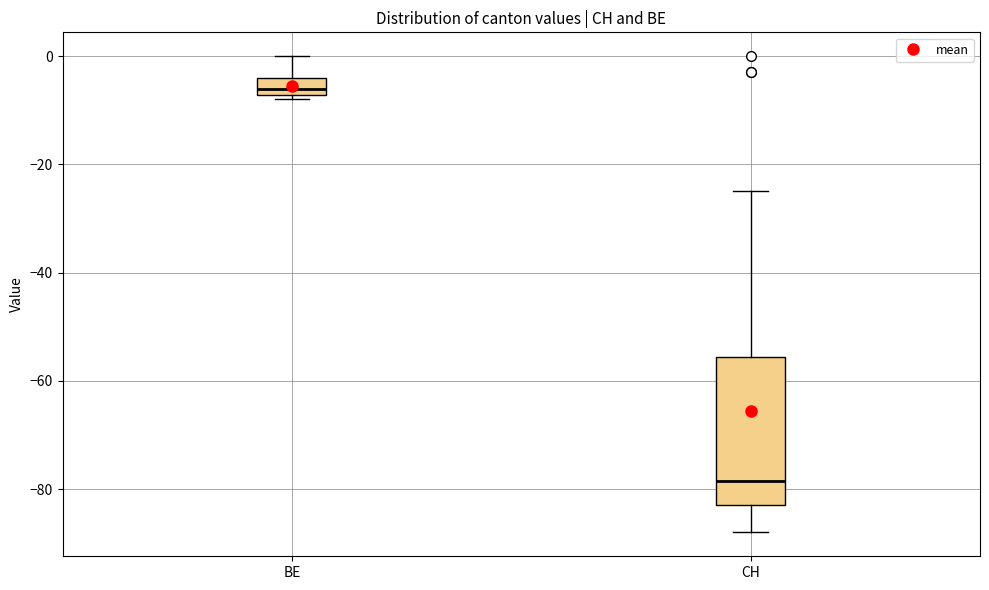

Where does the upper whisker of the box for BE end on the y-axis? The values are not printed on the chart, so give them approximately, as read against the axis.

0